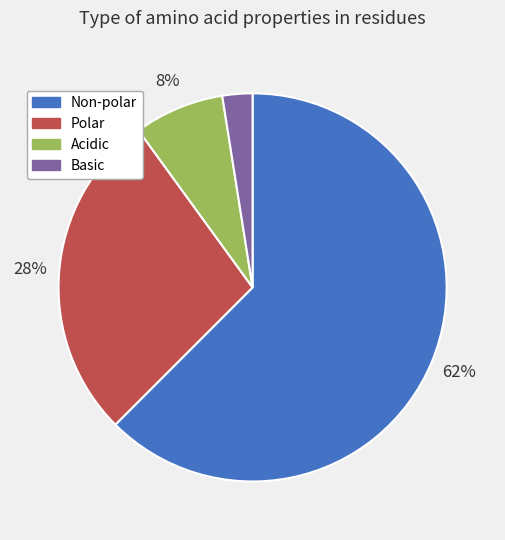

Do Polar and Non-polar together represent more than half of the pie?

Yes